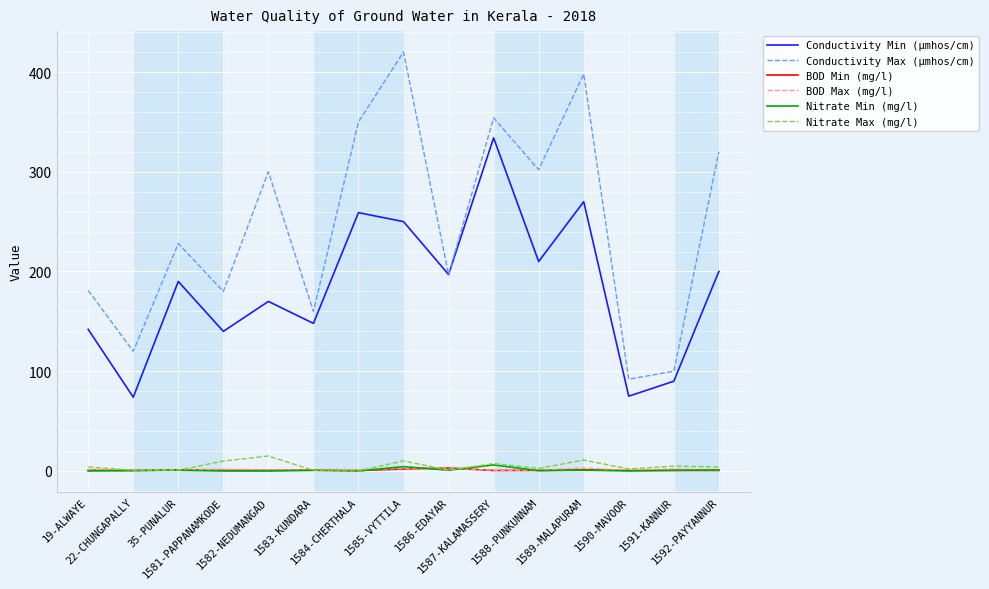

True or false: Conductivity Max (µmhos/cm) and Nitrate Max (mg/l) cross at least once.

False